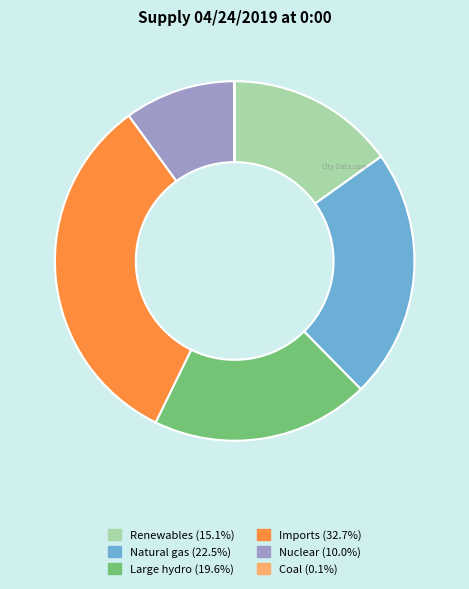

Is the sum of Renewables and Nuclear greater than half?

No